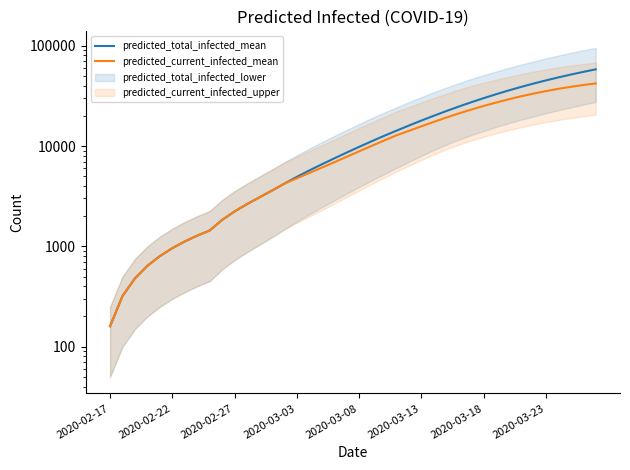

At which label does predicted_total_infected_mean reach its peak?

39